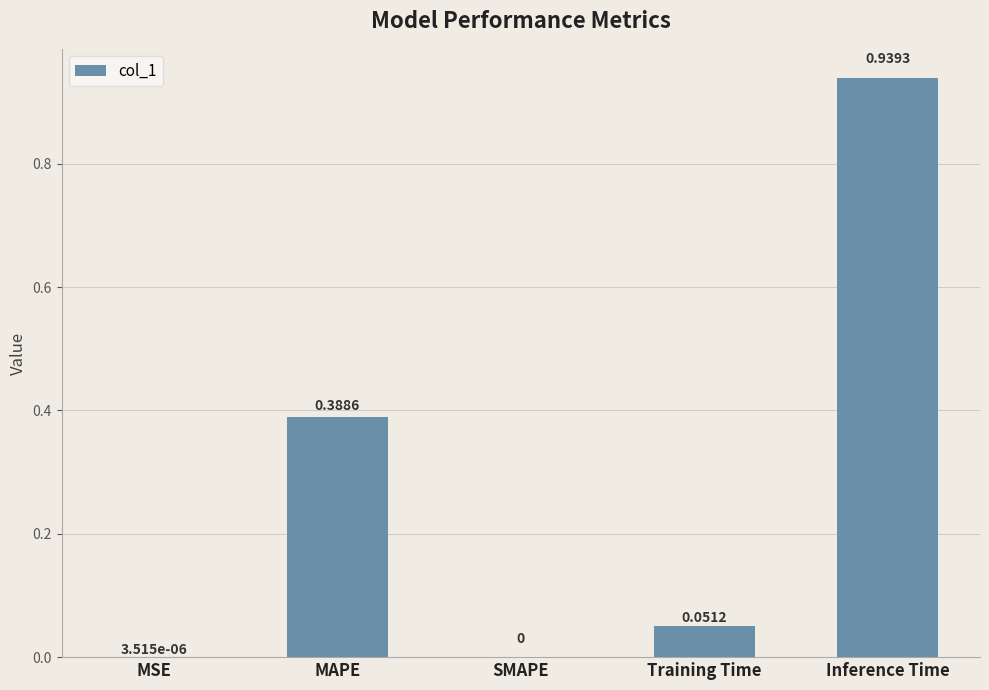

Which label corresponds to the largest value in the chart?

Inference Time